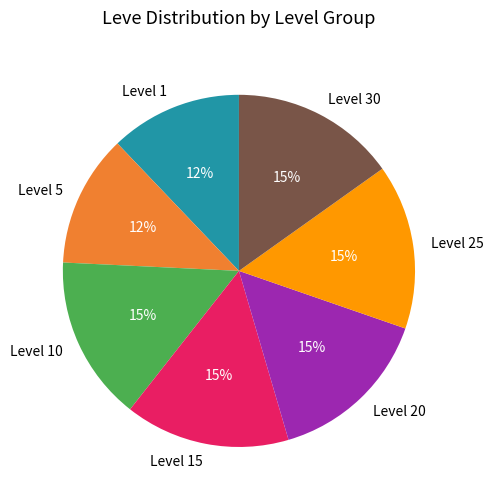

Is the sum of Level 15 and Level 10 greater than half?

No